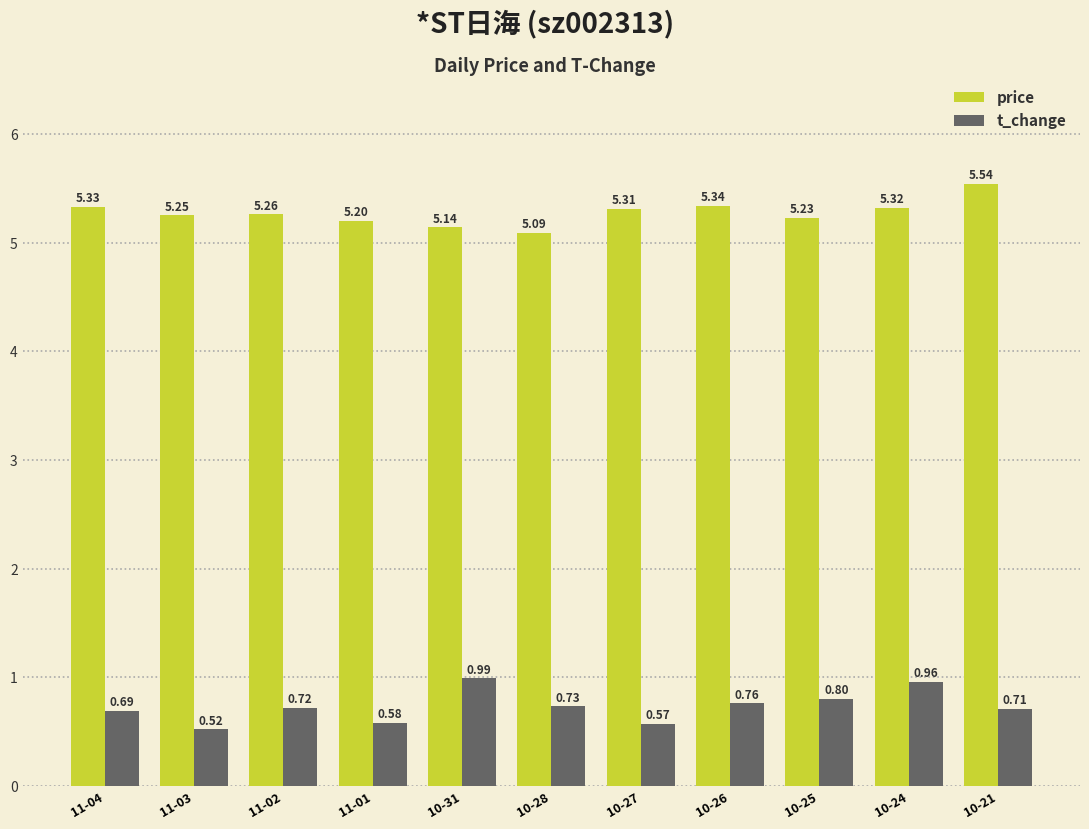

Is the value of t_change at 11-01 greater than the value of price at 10-21?

No